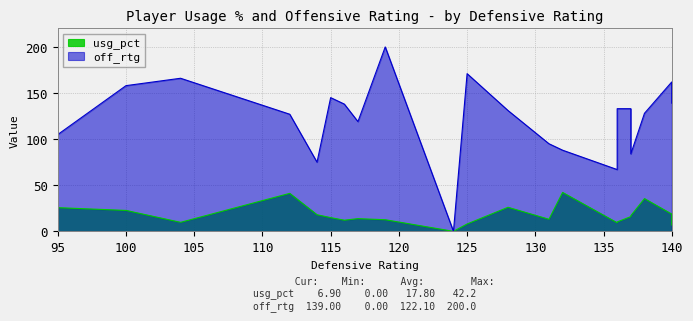

What is the total value across all series at 12?

168.2